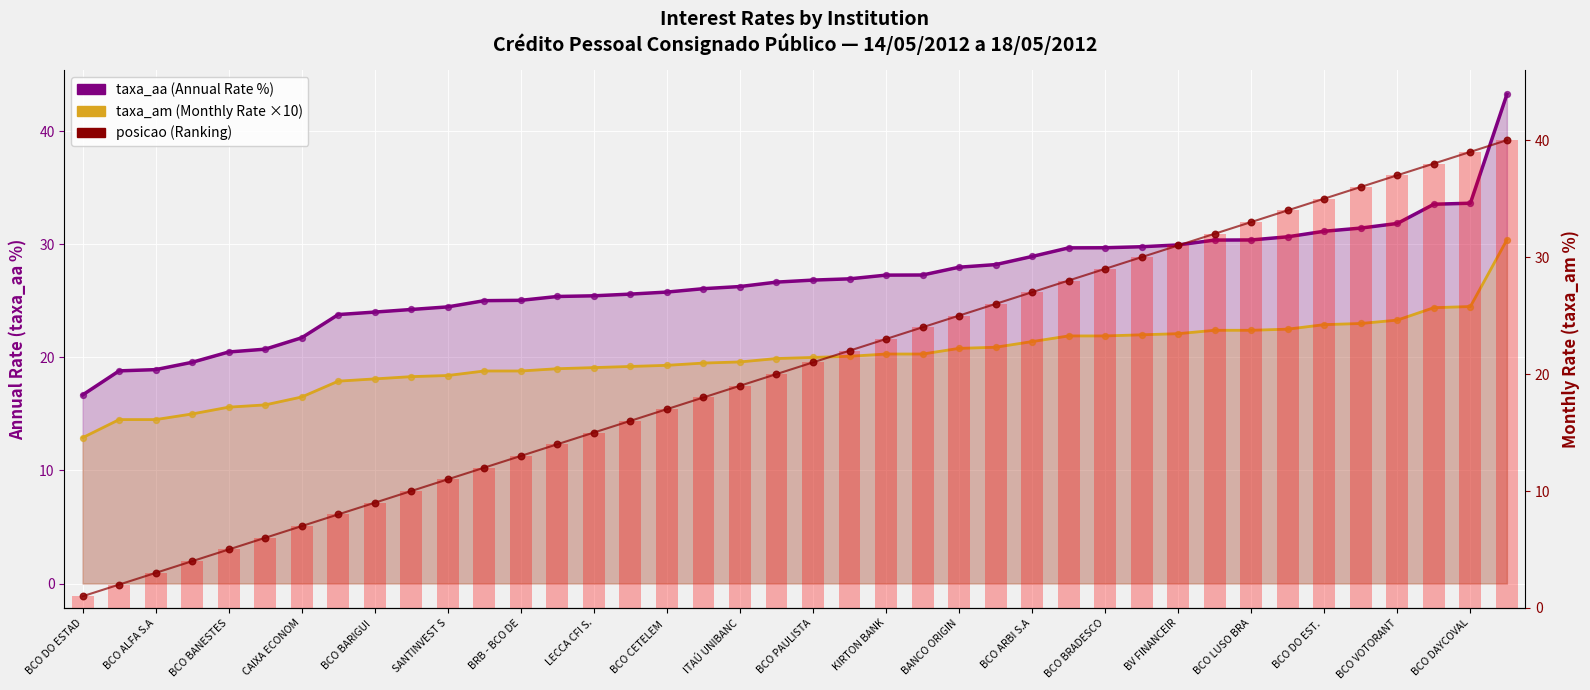

What are all the series names shown in the legend?

taxa_aa (Annual Rate %), taxa_am (Monthly Rate ×10), posicao (Ranking)